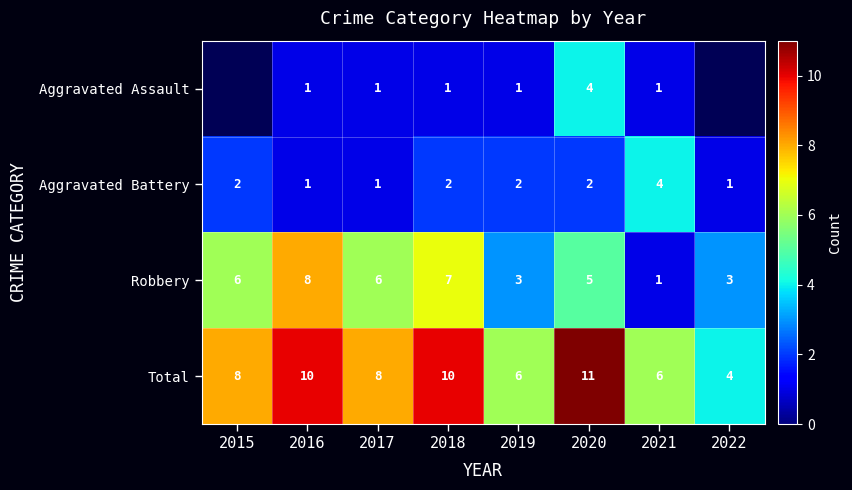

What is the sum of all Aggravated Battery values?

15